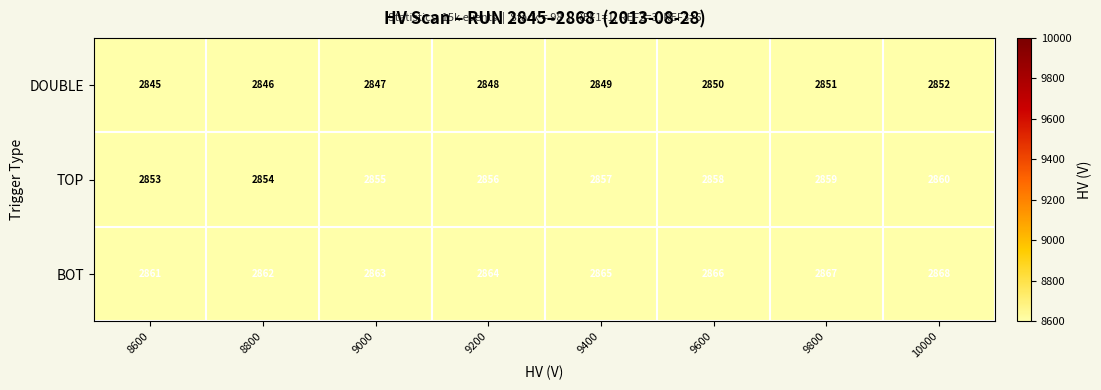

Where is TOP nearest to the value 2856?

9200